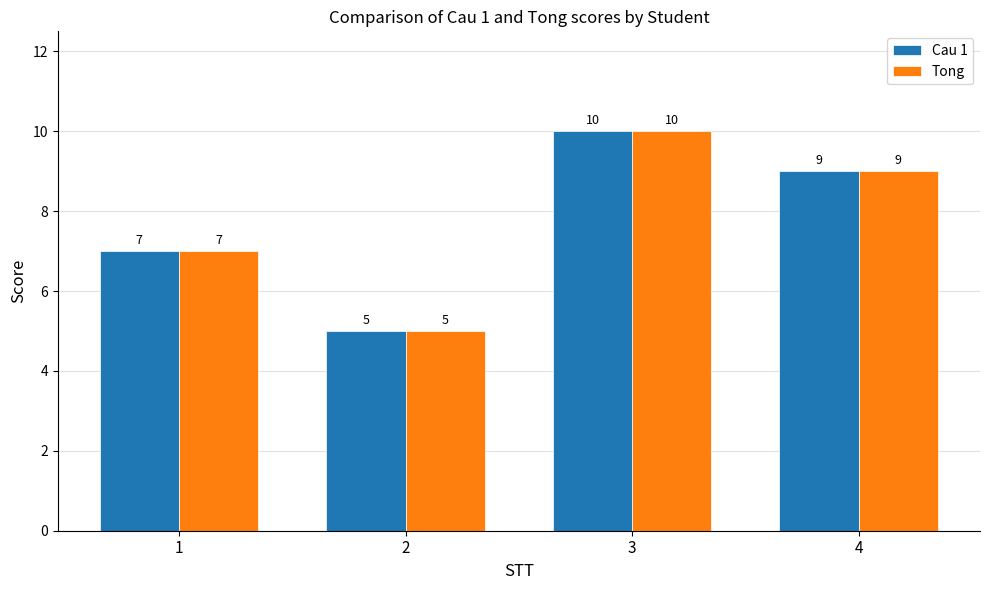

Which category has the lowest value across all series?

2